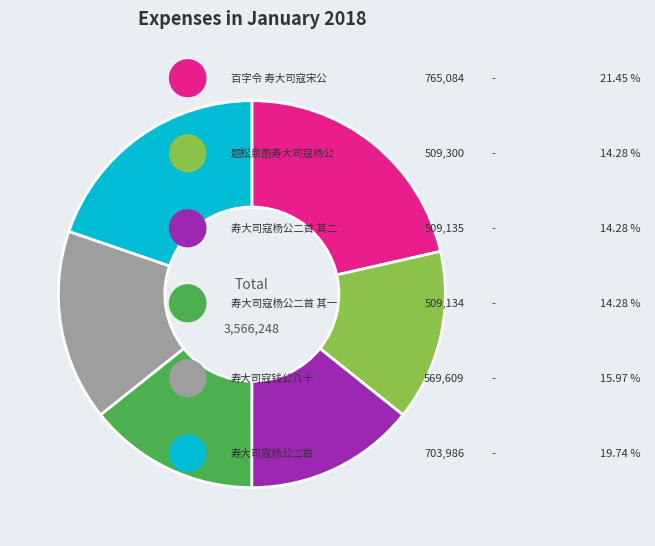

Is there a majority slice in this chart?

No